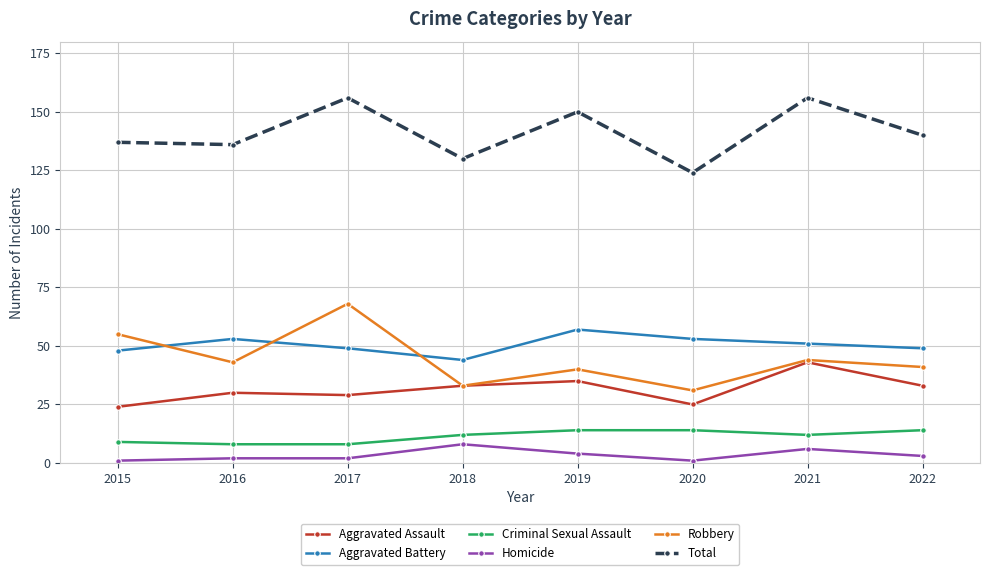

What is the spread (max minus min) of values at 2018?

122